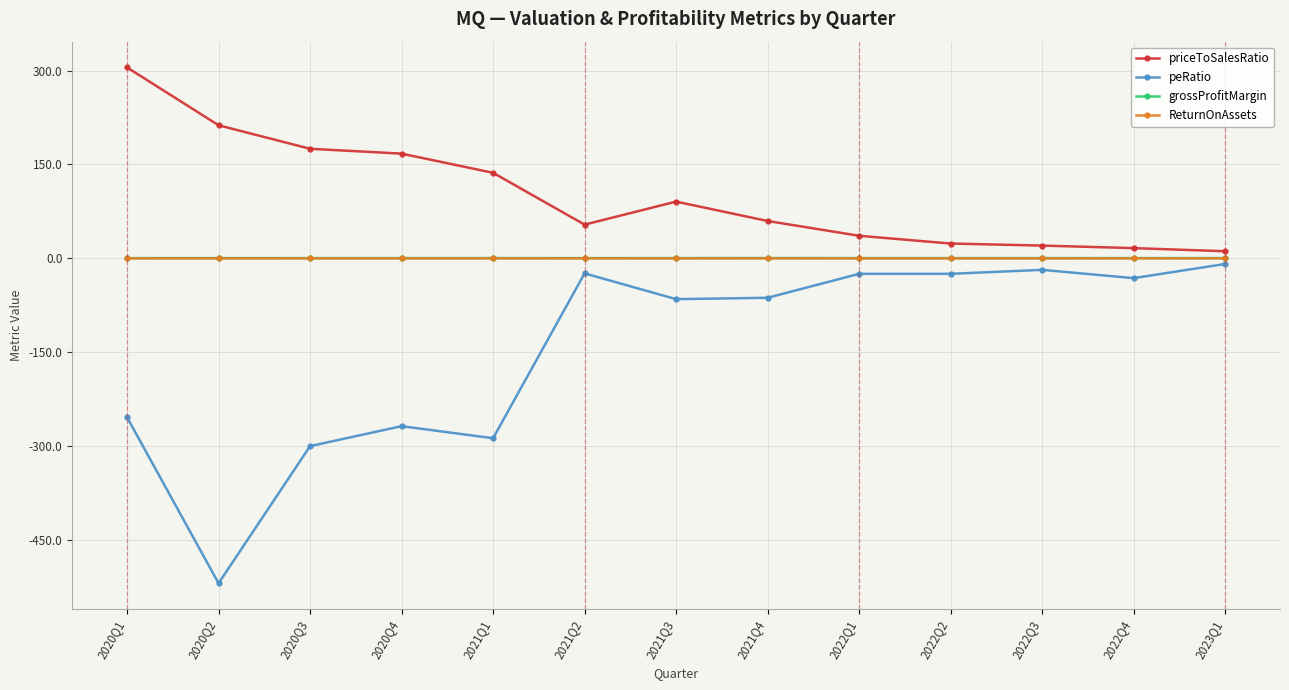

What is the sum of all peRatio values?

-1888.7